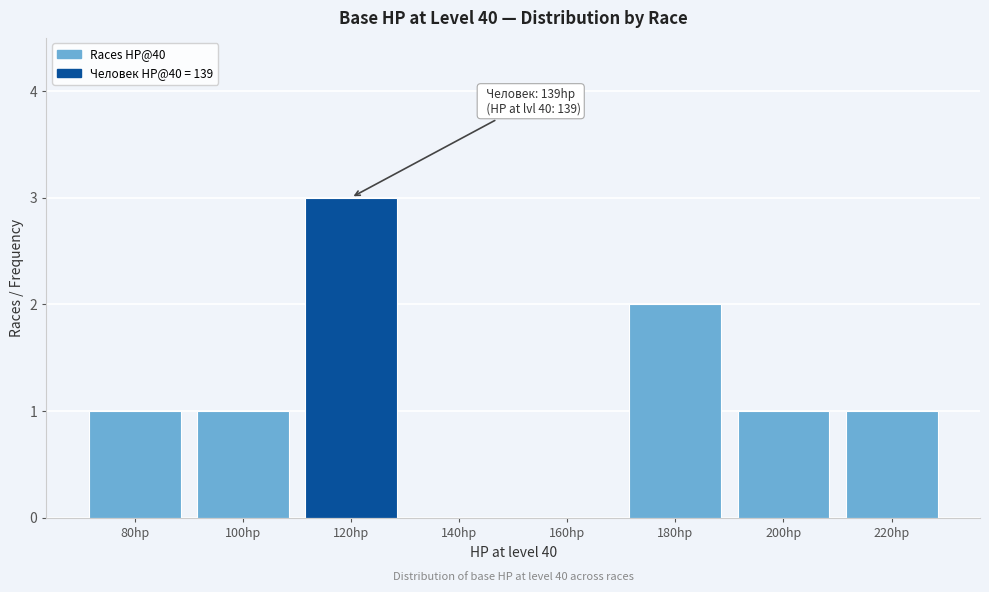

Reading left to right, extract all data points from this chart.

80hp=1	100hp=1	120hp=3	140hp=0	160hp=0	180hp=2	200hp=1	220hp=1